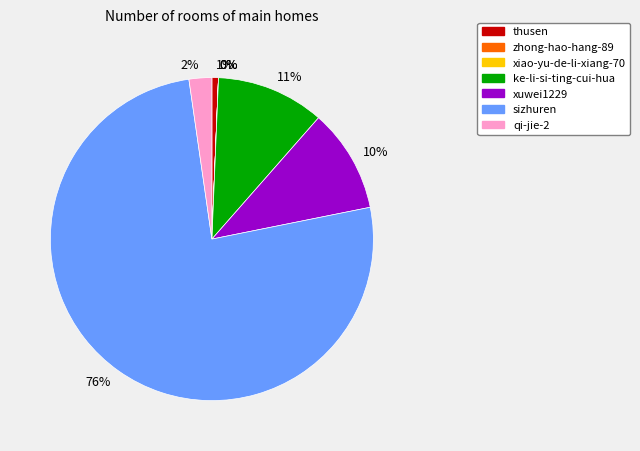

To the nearest percent, what is the difference between the largest and smallest slice percentages?

76%